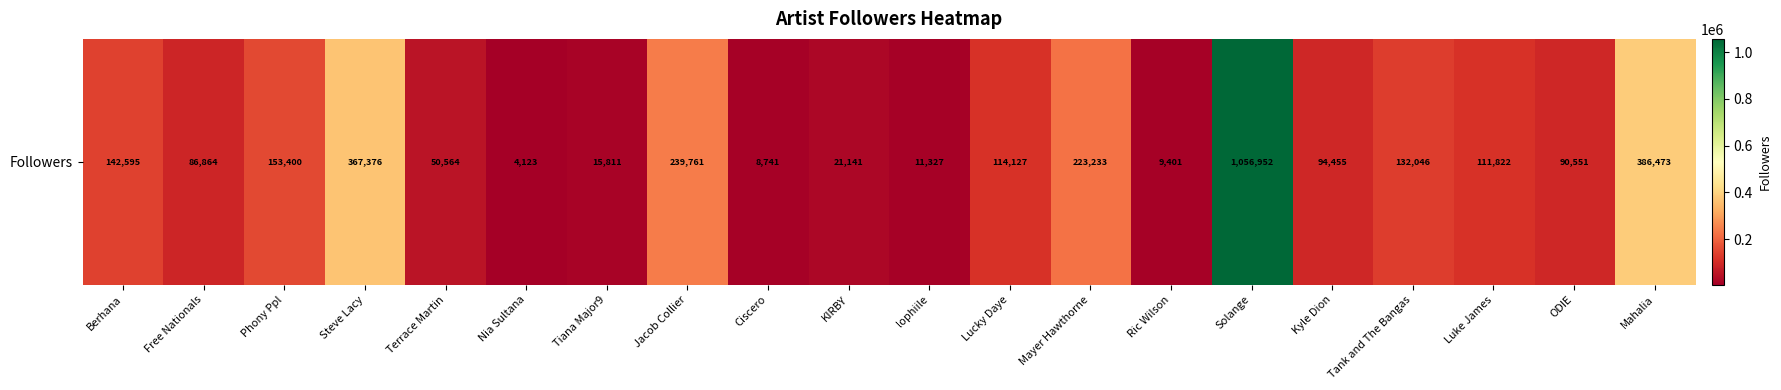

Reading right to left, what are all the values shown in this chart?

386473	90551	111822	132046	94455	1056952	9401	223233	114127	11327	21141	8741	239761	15811	4123	50564	367376	153400	86864	142595